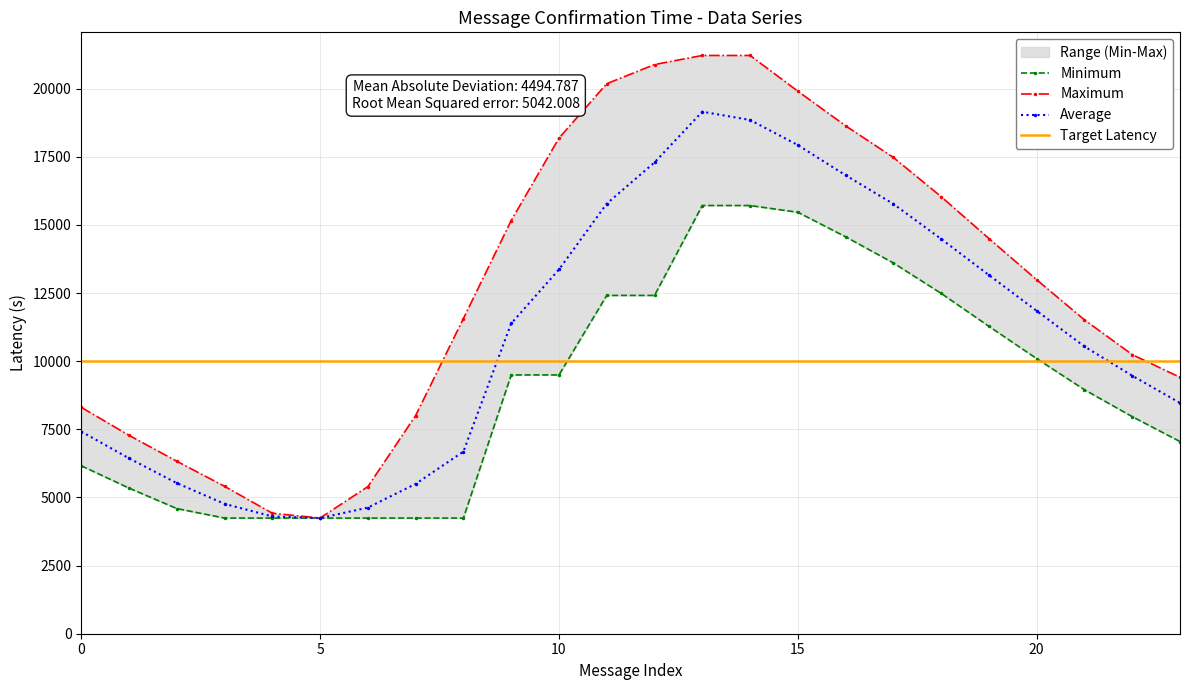

Rank the categories by row_0 value from highest to lowest.

13, 14, 12, 11, 15, 16, 10, 17, 18, 9, 19, 20, 8, 21, 22, 23, 0, 7, 1, 2, 3, 6, 4, 5